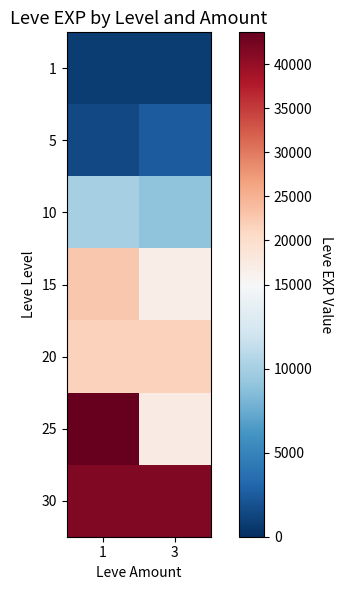

How many distinct data groups are displayed?

7